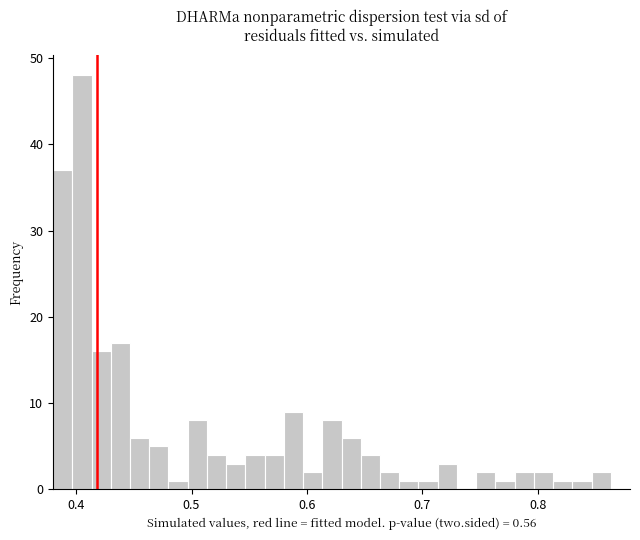

Around what value on the x-axis is the tallest bar? Give the approximate position of its centre, as read against the axis.

0.41